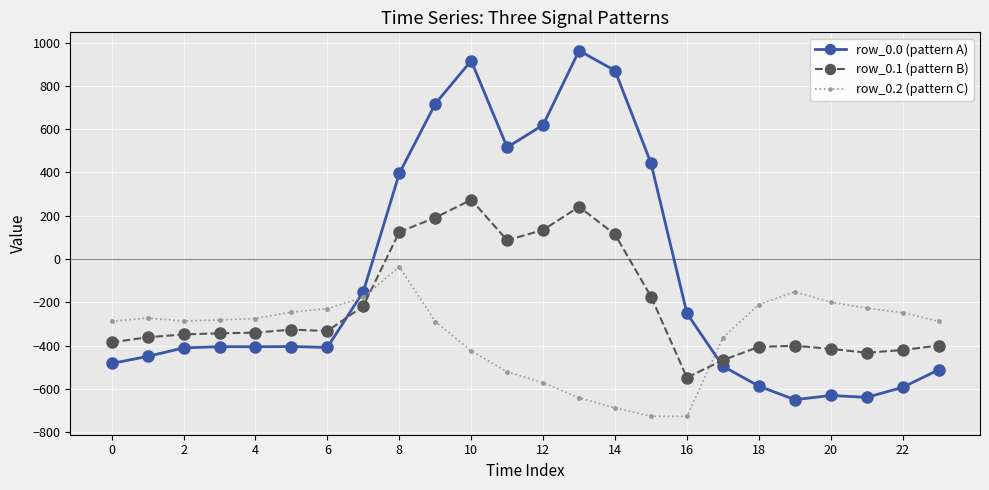

True or false: row_0.2 (pattern C) and row_0.0 (pattern A) cross at least once.

True